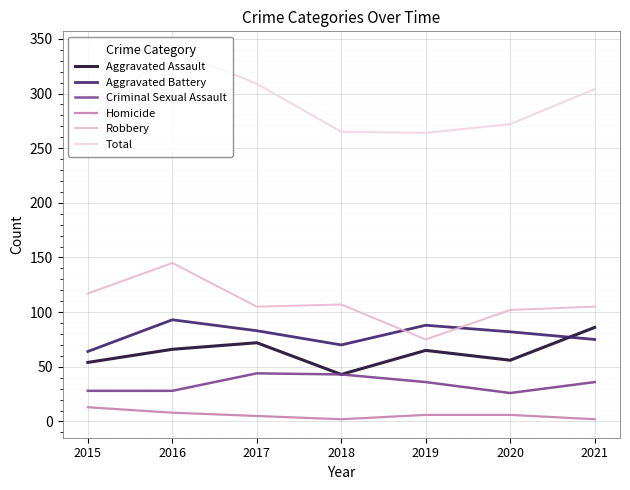

What is the value of the Total point at the 4th from the left?

265